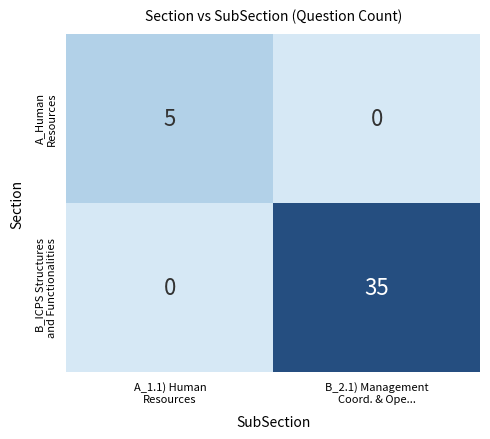

What is the maximum value shown in the chart?

35